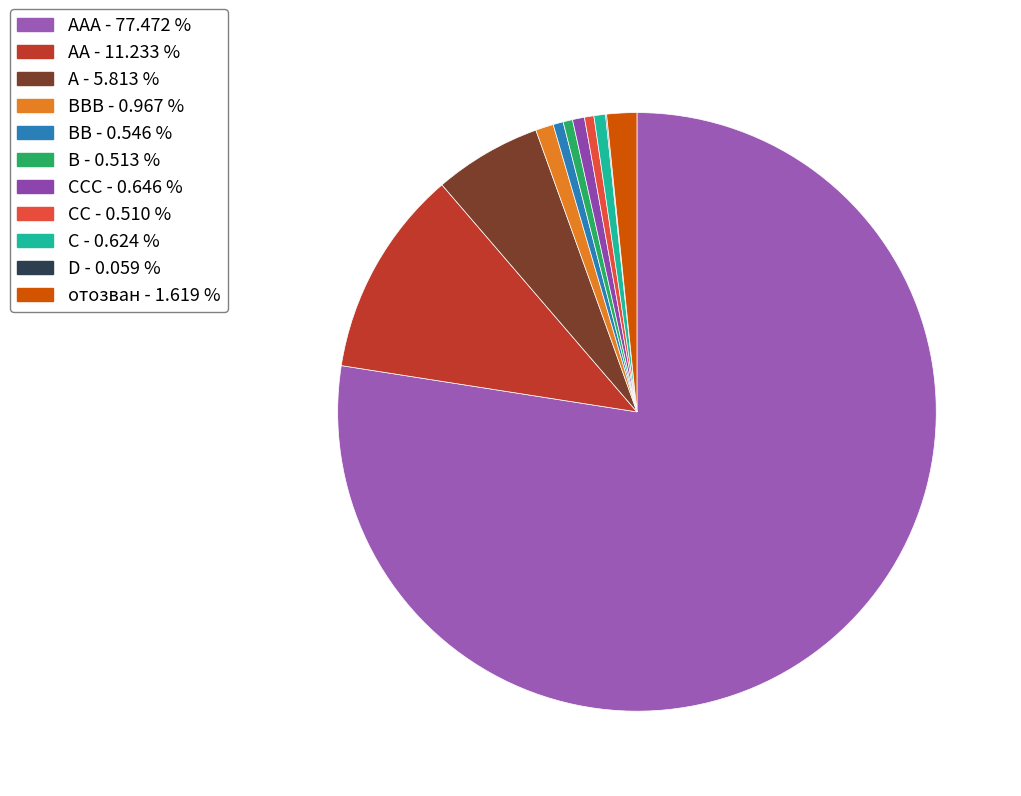

Rank the categories by value from lowest to highest.

D, CC, B, BB, C, CCC, BBB, отозван, A, AA, AAA